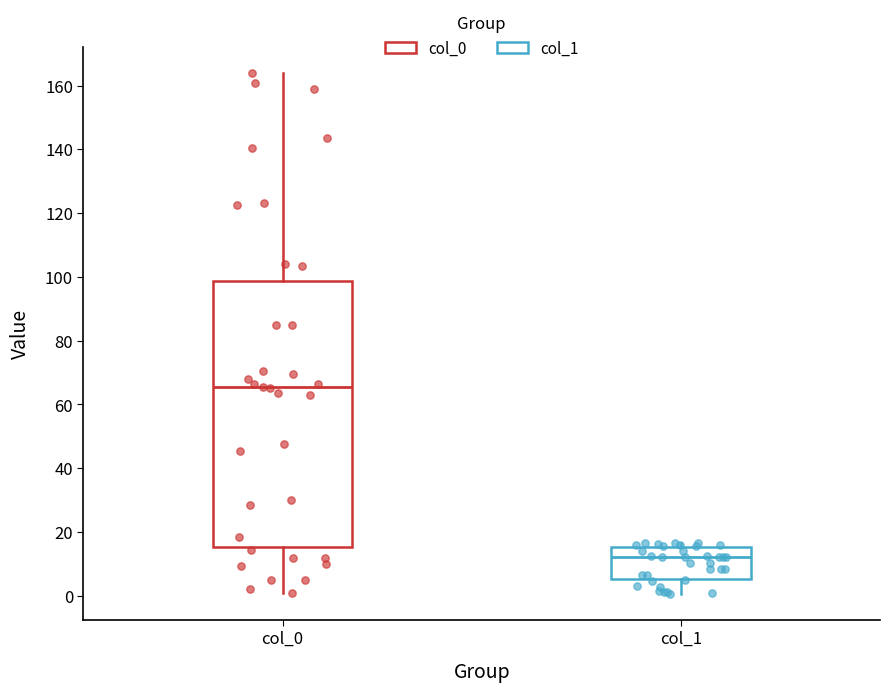

Reading left to right, read every box against the y-axis: the position of its median line, the range the box covers, and the ends of its whiskers. The values are not printed on the chart, so give them approximately, as read against the axis.

col_0: median 66, box 16 to 98, whiskers 0 to 164
col_1: median 12, box 6 to 16, whiskers 0 to 16 (just above the box's upper edge)